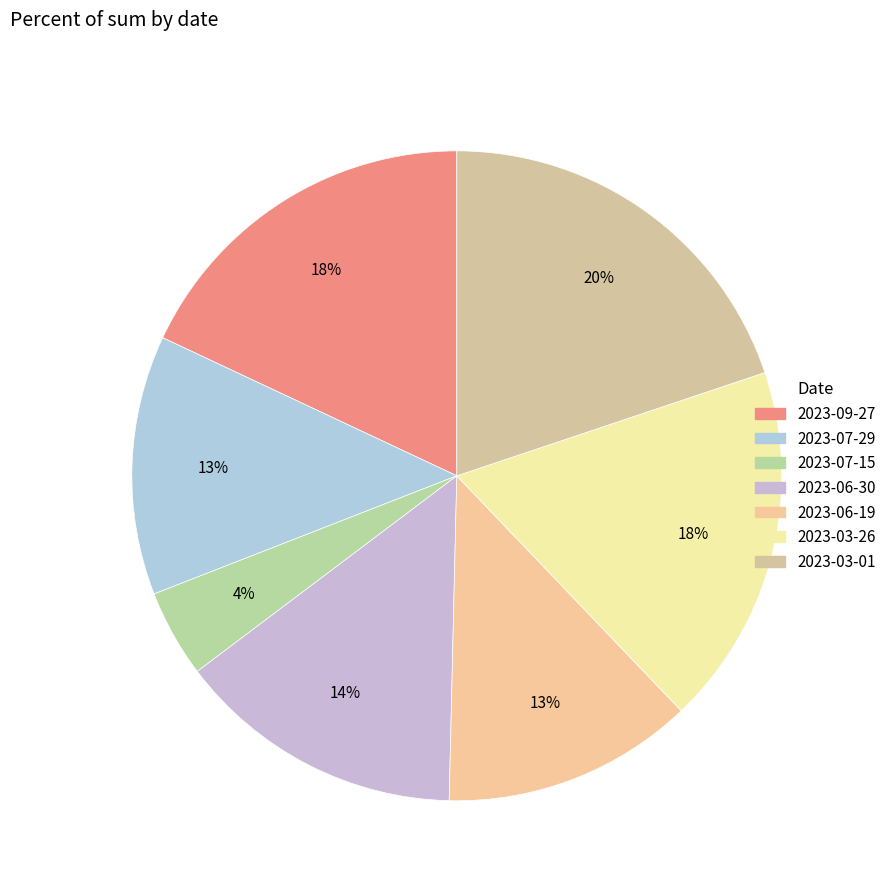

Is there any slice that represents more than half of the pie?

No